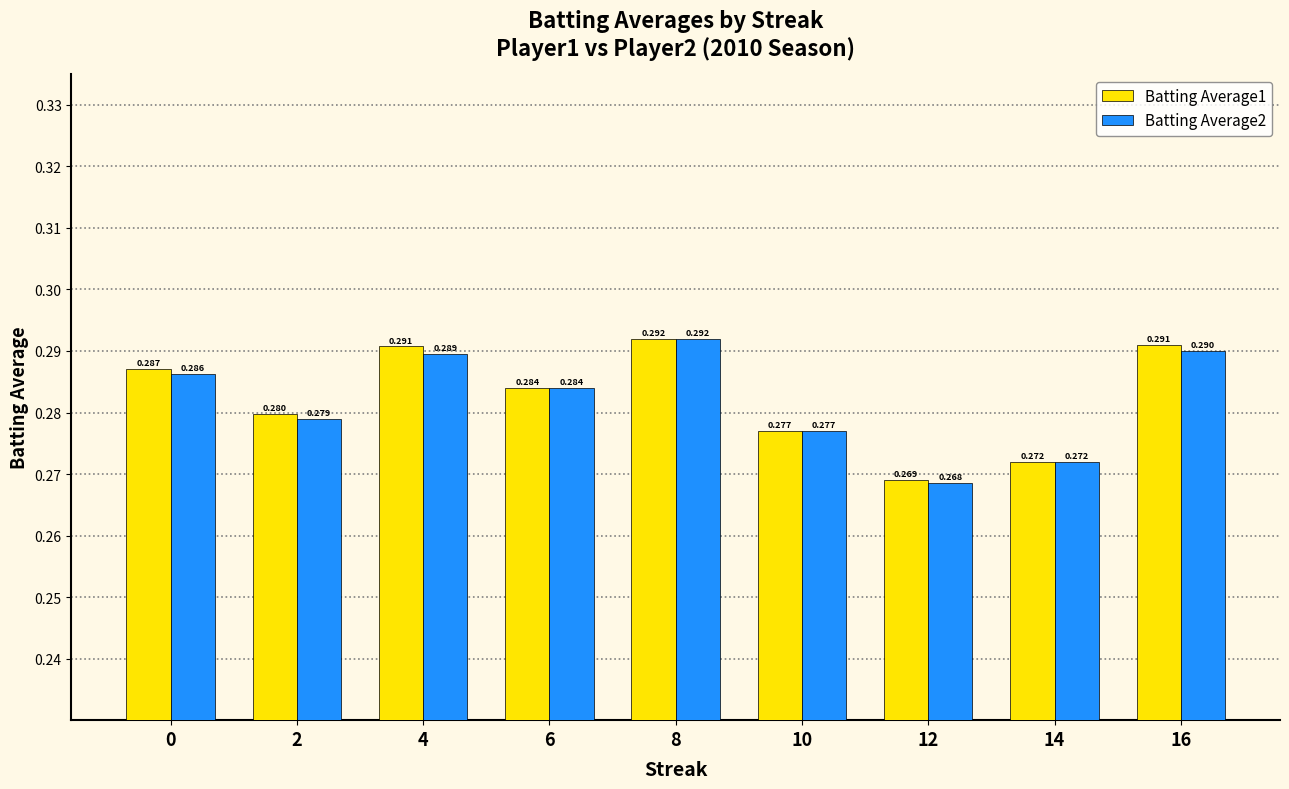

What is the total value across all series at 12?

0.5